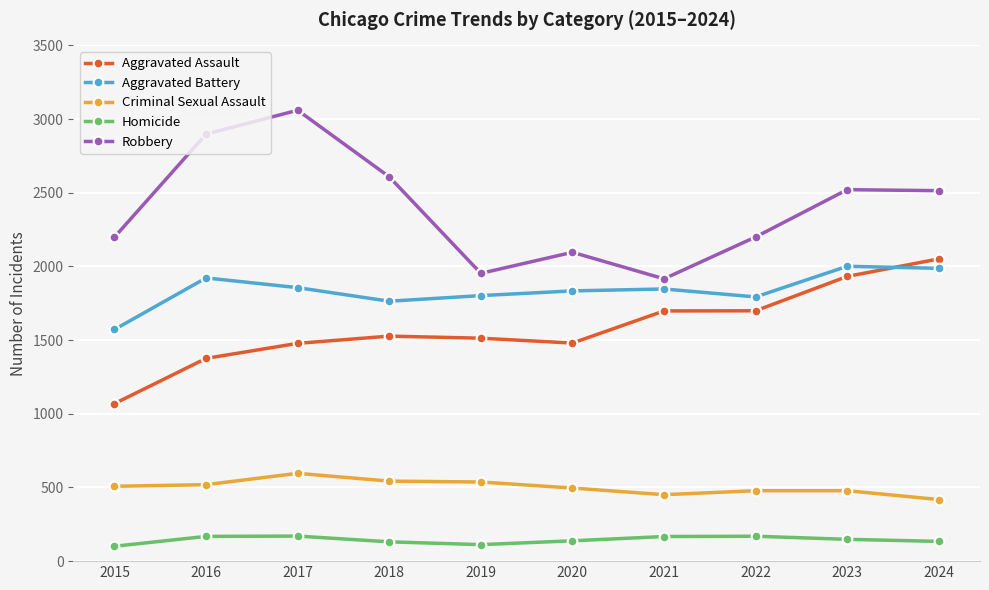

Which series has the largest total across all categories?

Robbery